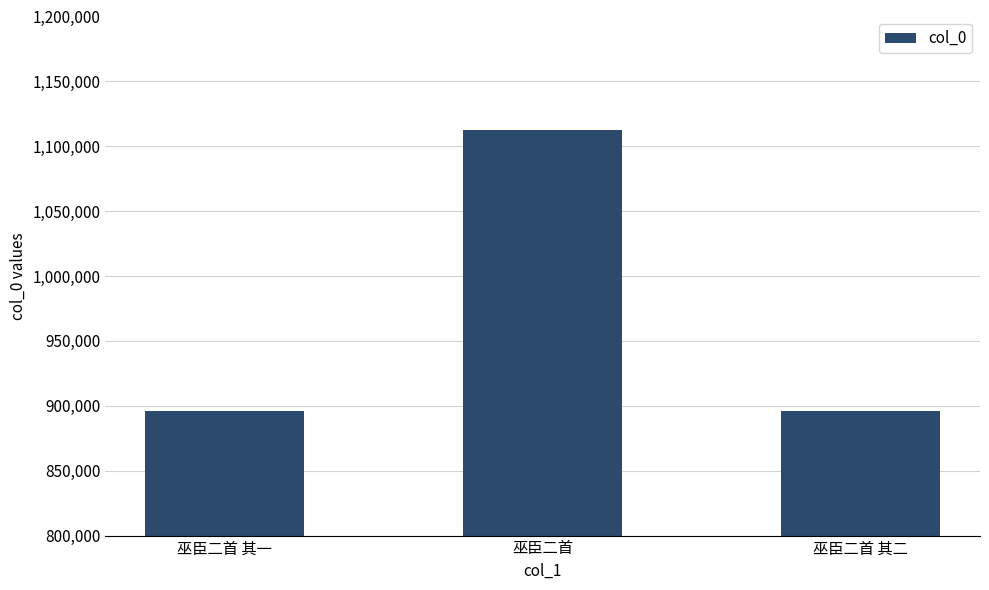

What is the greatest value displayed?

1112686